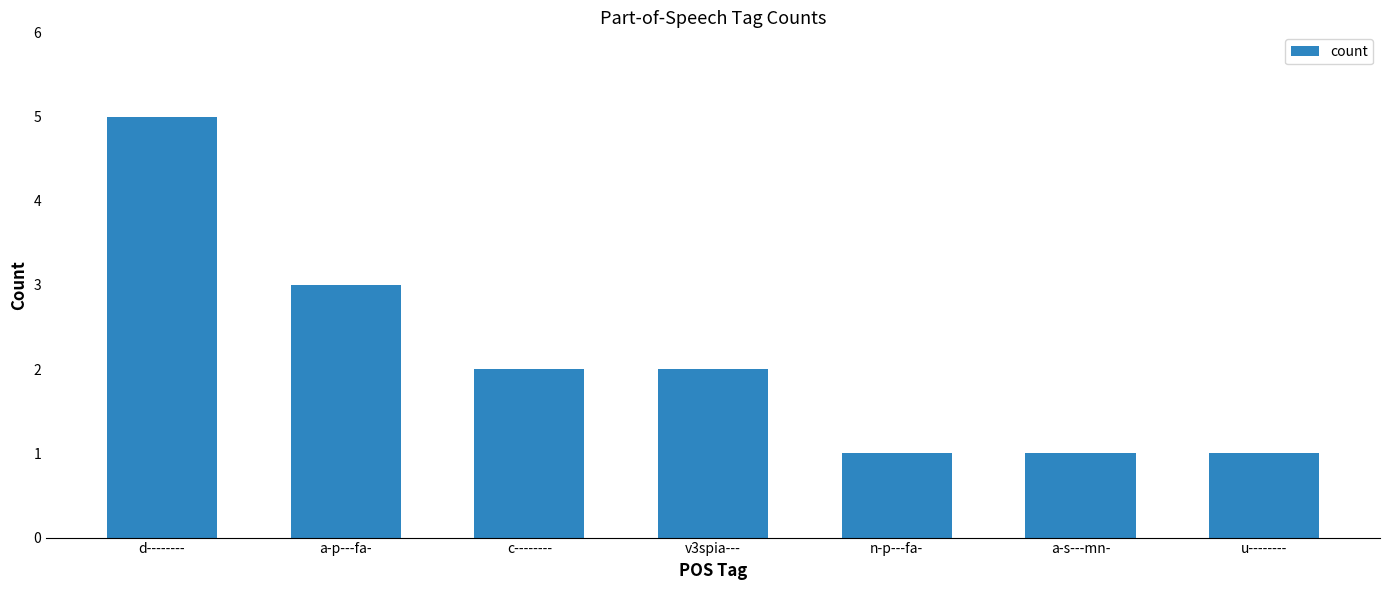

What is the ratio of the value at c-------- to the value at d--------?

0.4